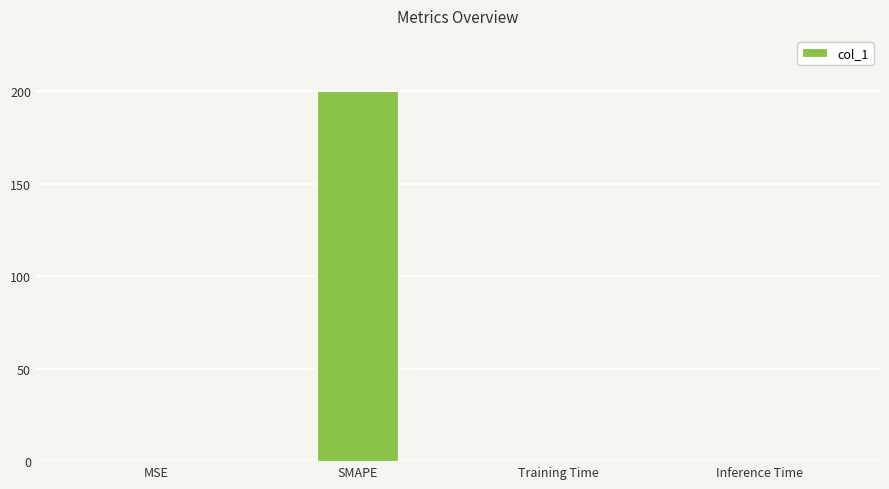

What is the sum of all values?

200.0